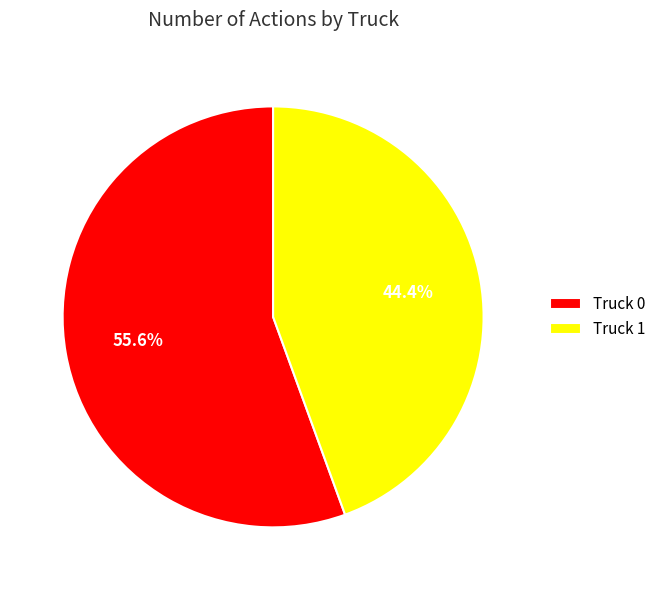

What percentage is the Truck 0 slice, to the nearest percent?

56%